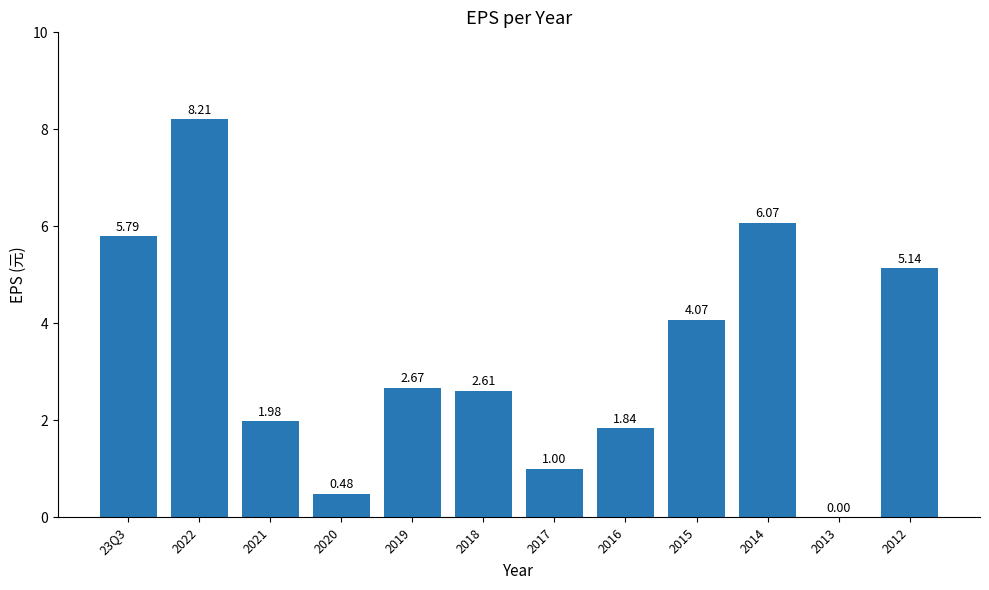

What is the difference between the values at 2018 and 2022?

5.6